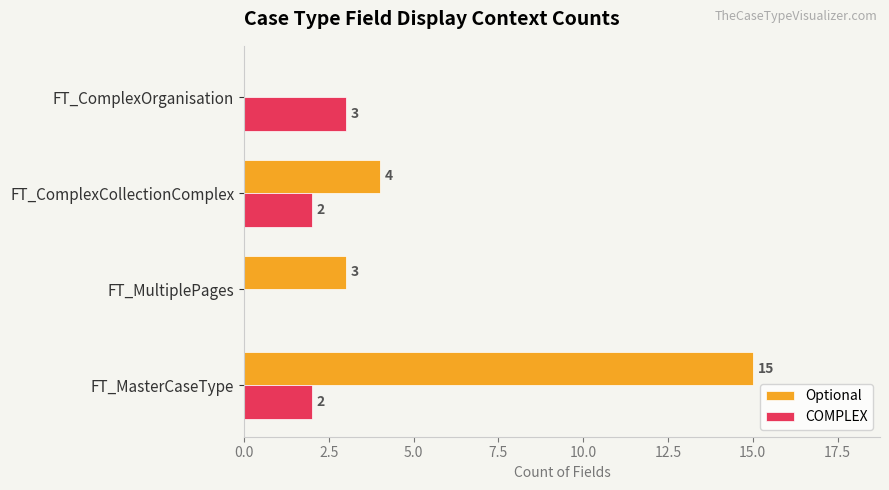

How many values in Optional are above zero?

3